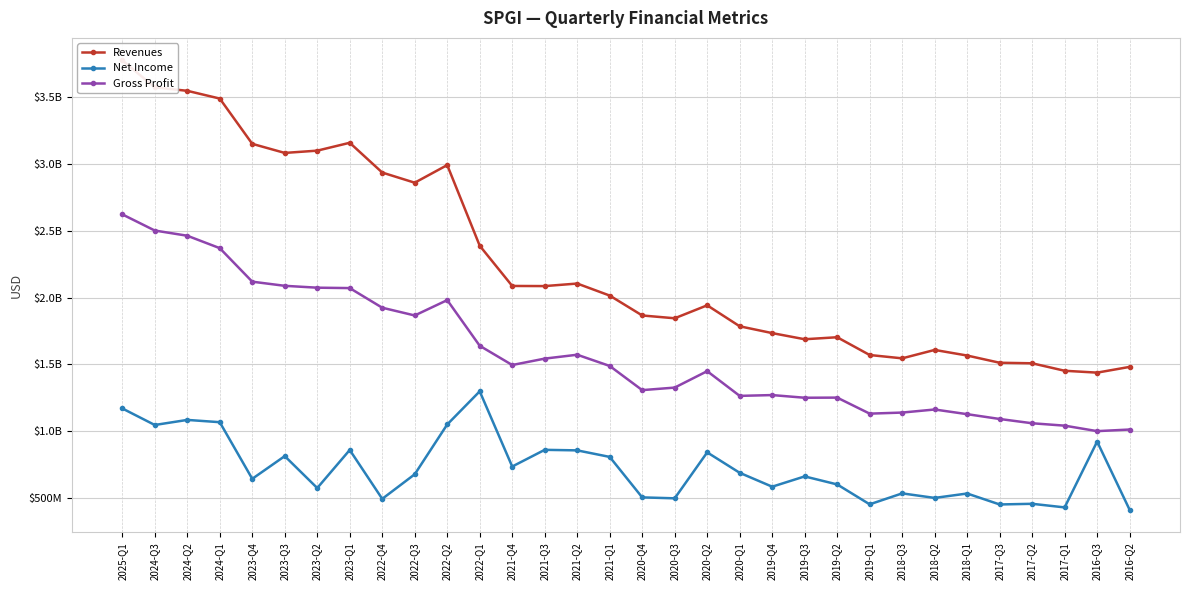

What is the difference between the Revenues values at 2023-Q1 and 2022-Q2?

167000000